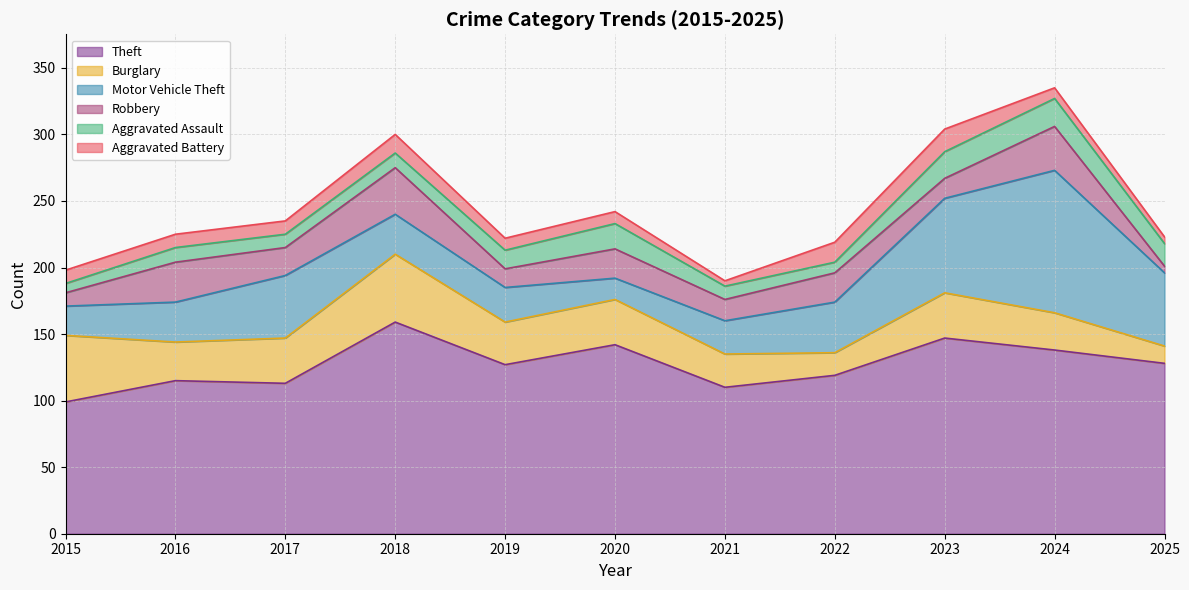

Which series has the largest range (max minus min)?

Motor Vehicle Theft